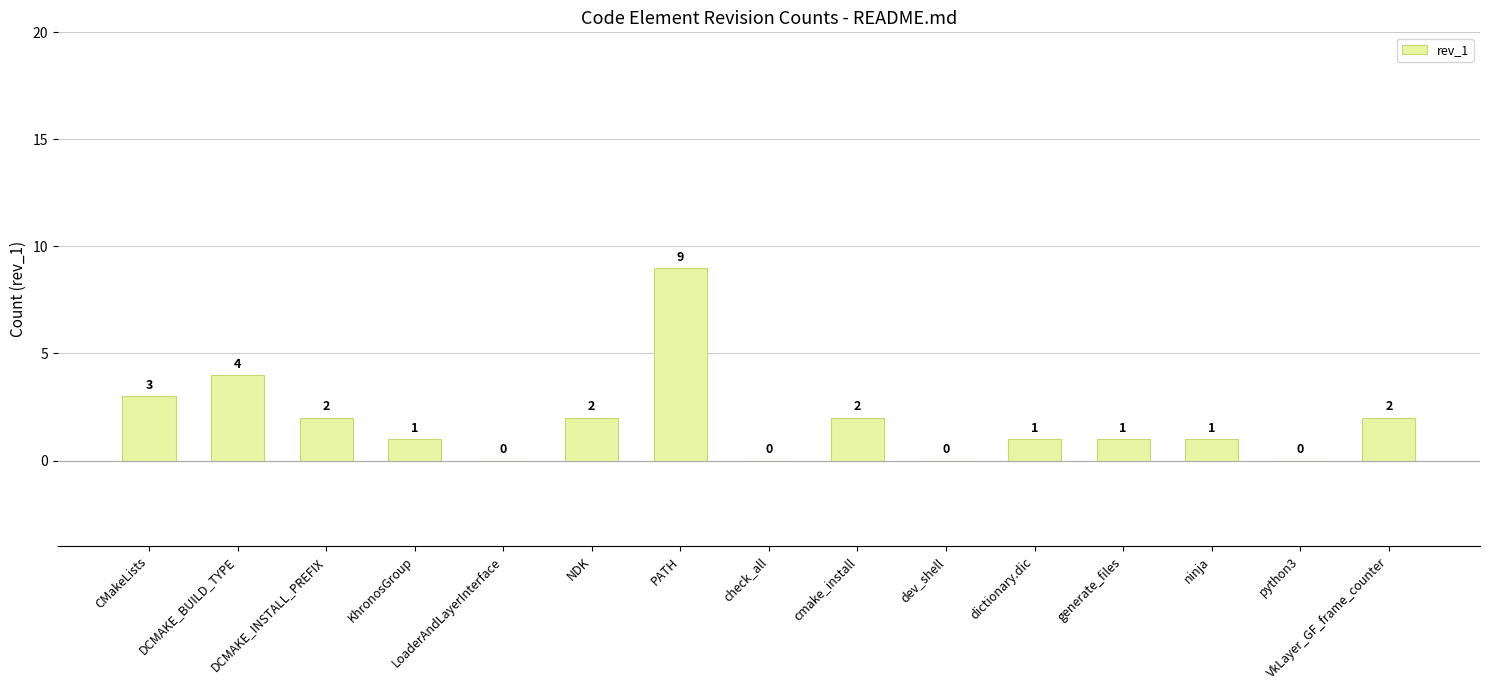

Which category has the highest value across all series?

PATH